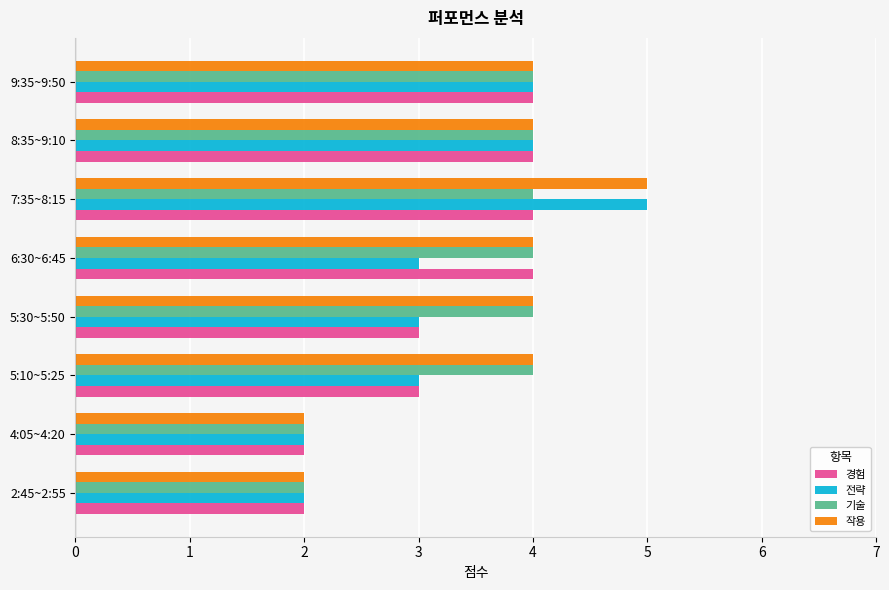

Which category has the highest value across all series?

7:35~8:15